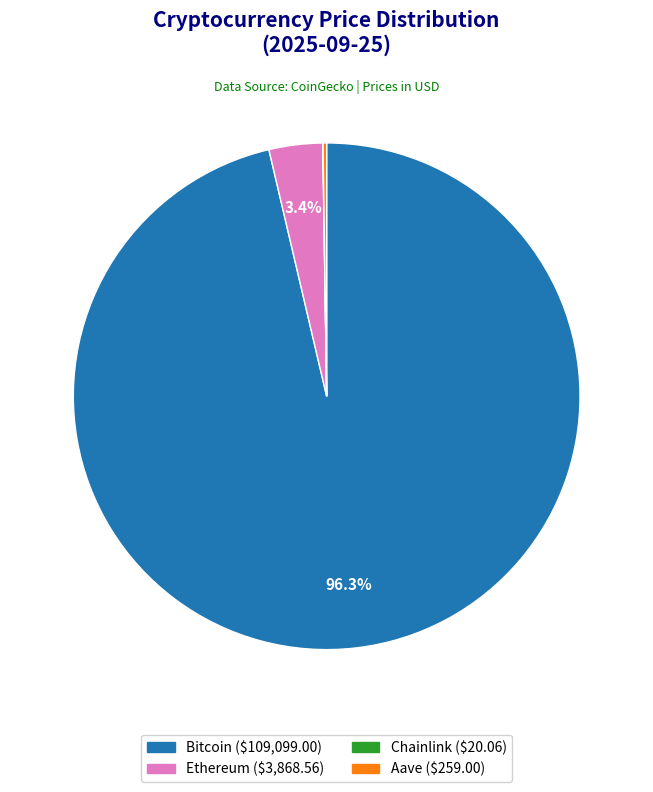

To the nearest percent, what is the difference between the largest and smallest slice percentages?

96%